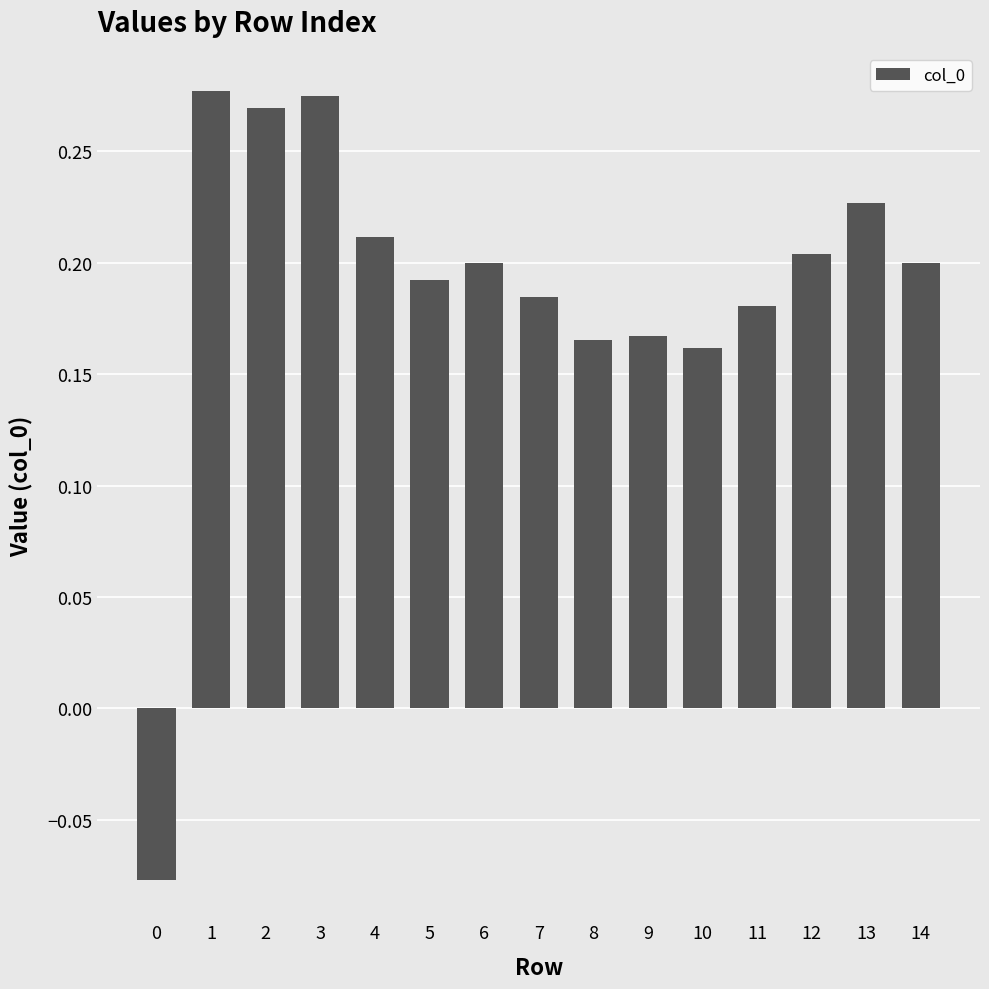

True or false: the data shows 0.2 at 4.

True